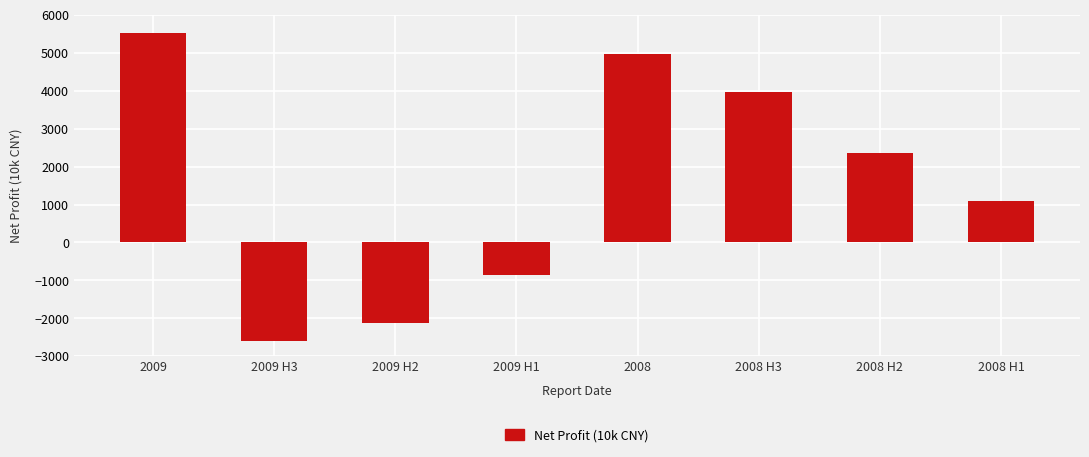

What position from the right is 2009 H1?

5